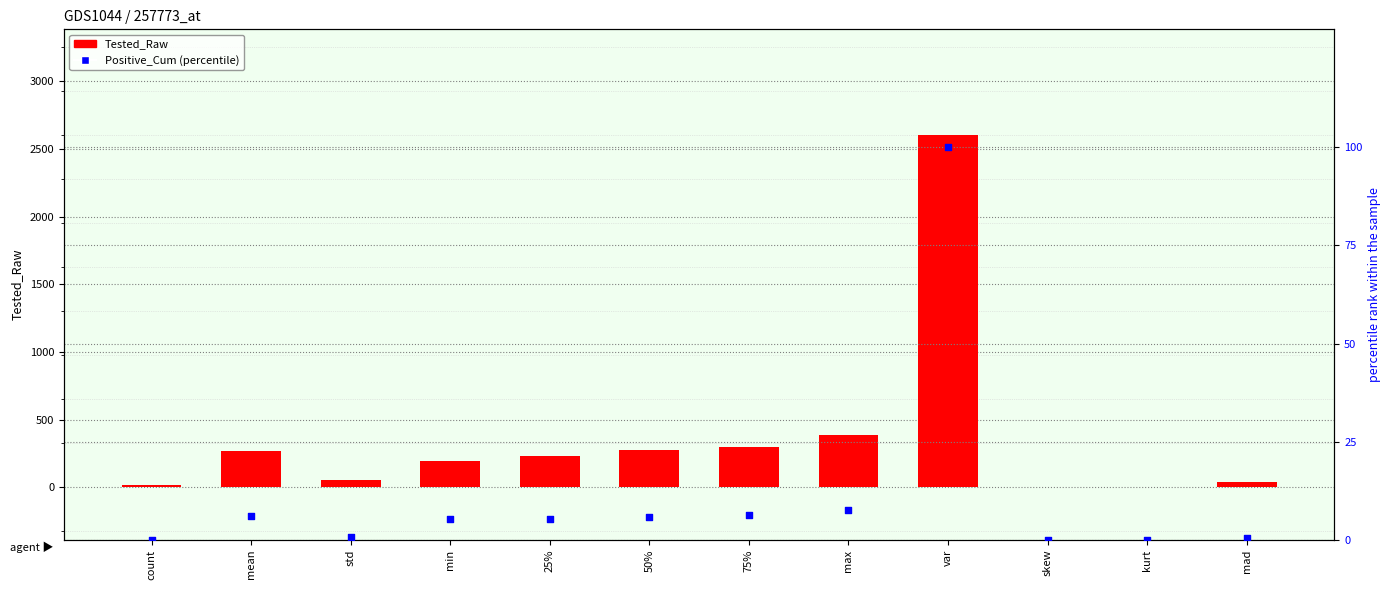

What are all the series names shown in the legend?

Tested_Raw, Positive_Cum (percentile)